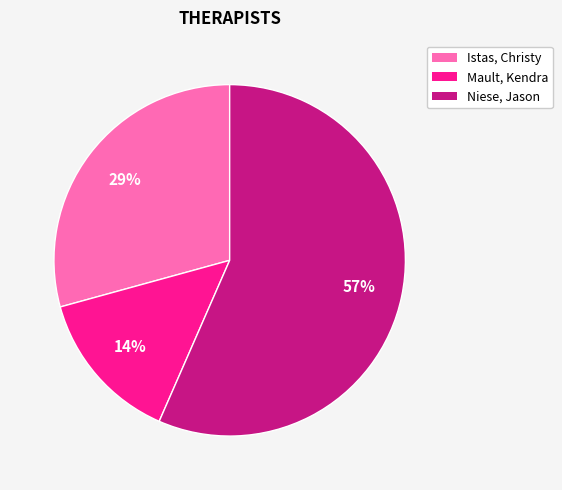

To the nearest percent, what portion does Mault, Kendra represent?

14%